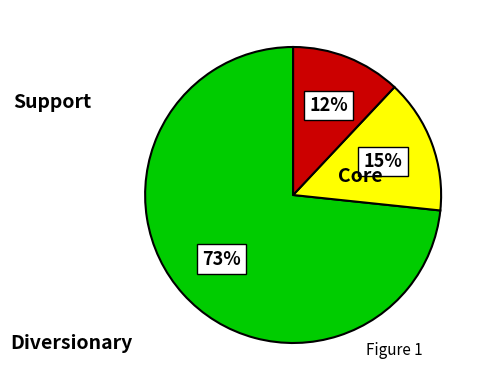

To the nearest percent, what is the average slice percentage?

33%